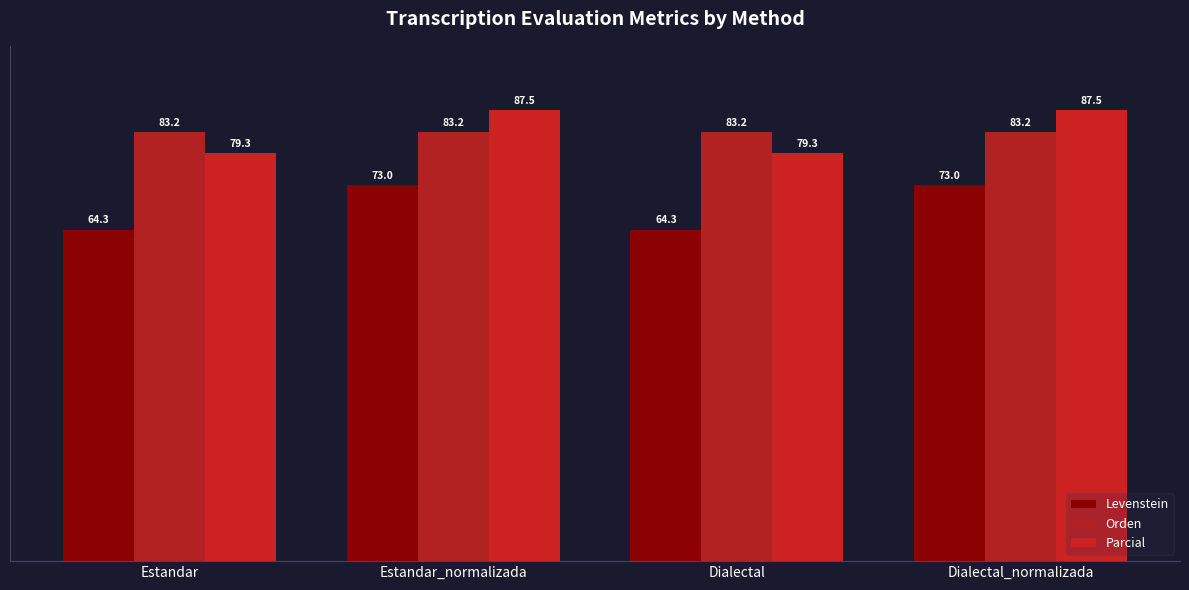

What is the smallest value displayed?

64.3